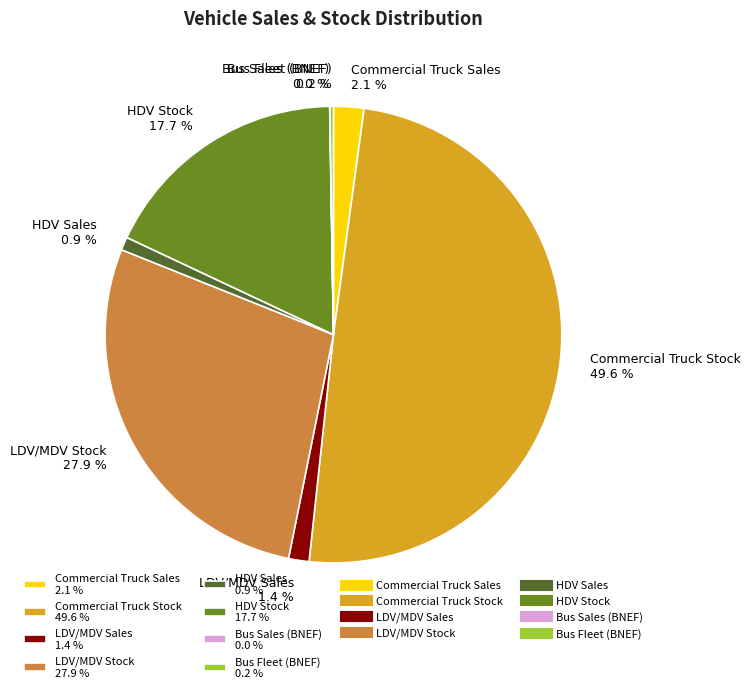

Do HDV Stock 17.7 % and LDV/MDV Stock 27.9 % together represent more than half of the pie?

No